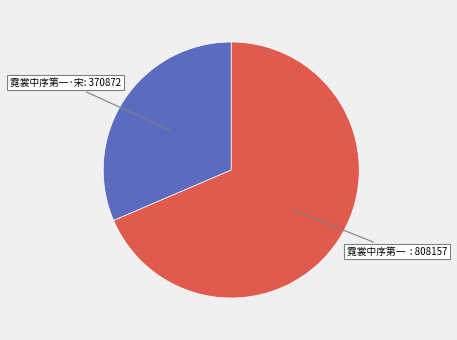

Does any single category account for the majority?

Yes